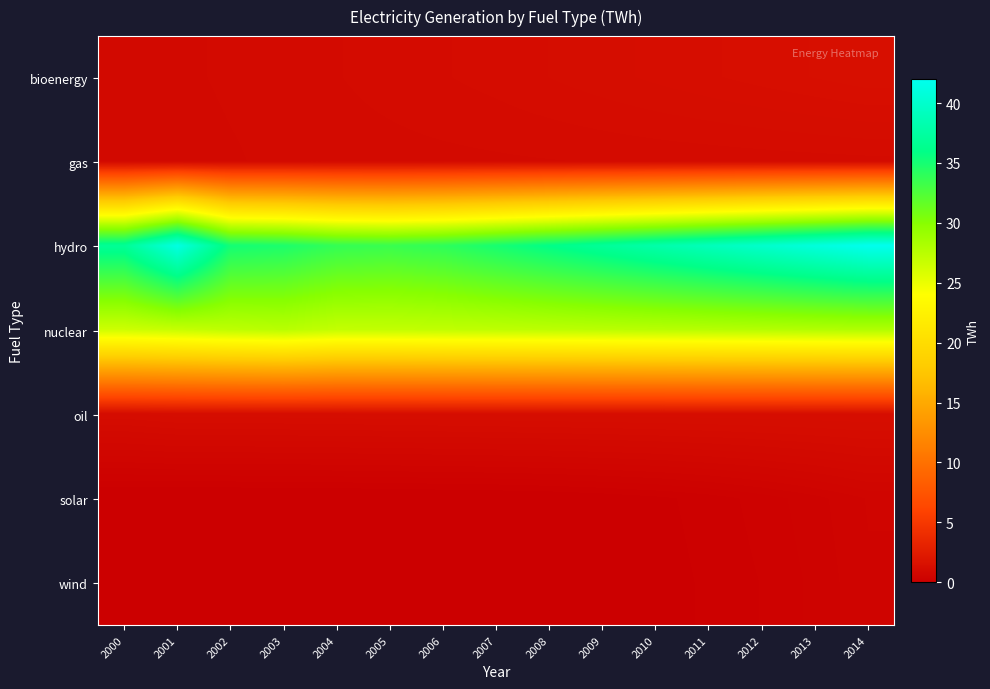

Which series has the largest range (max minus min)?

hydro